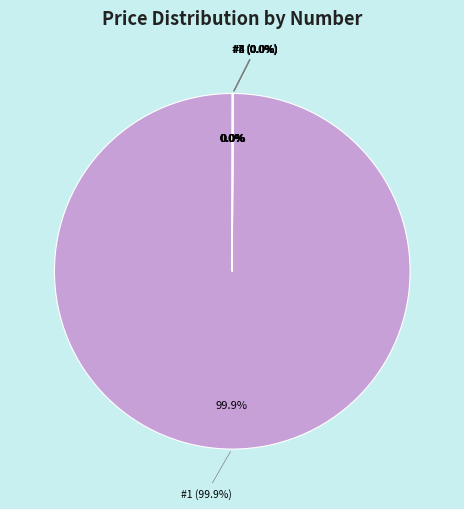

Rank the categories by value from lowest to highest.

7, 6, 5, 4, 2, 3, 1